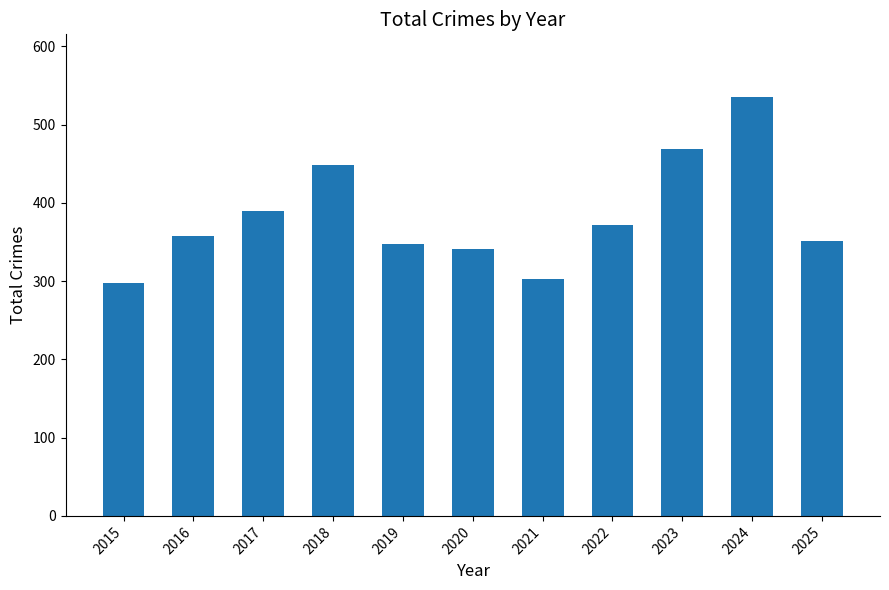

What is the change in value from 2019 to 2023?

+121